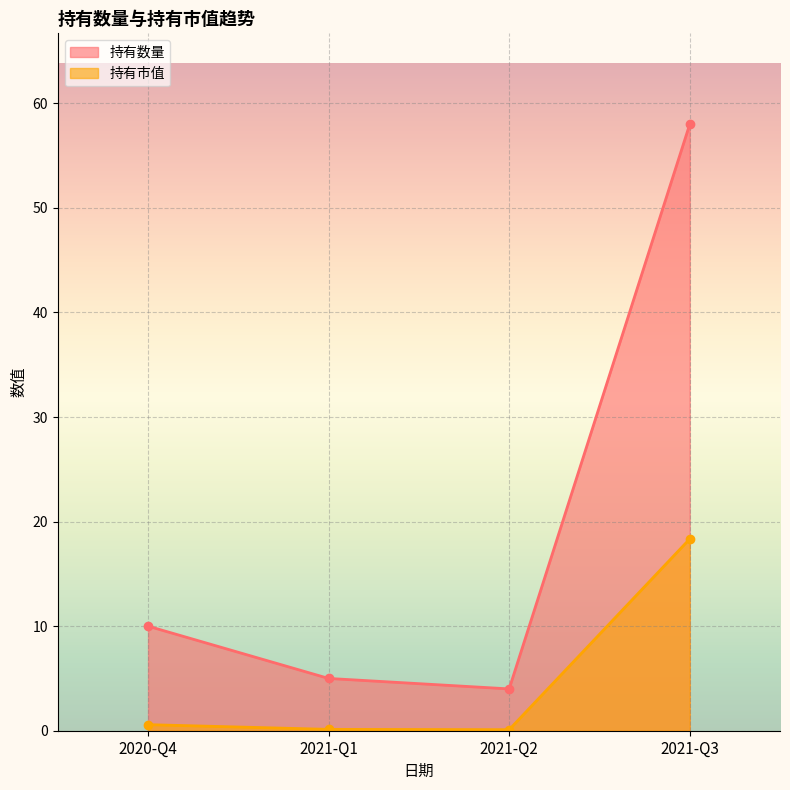

What position from the left is 2021-Q3?

4